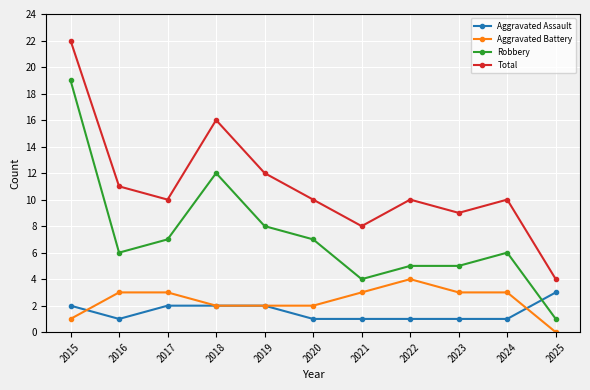

True or false: Total and Aggravated Battery intersect in this chart.

False